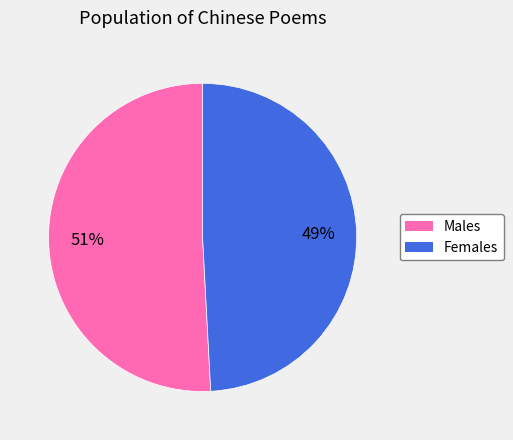

To the nearest percent, what is the difference between the largest and smallest slice percentages?

2%